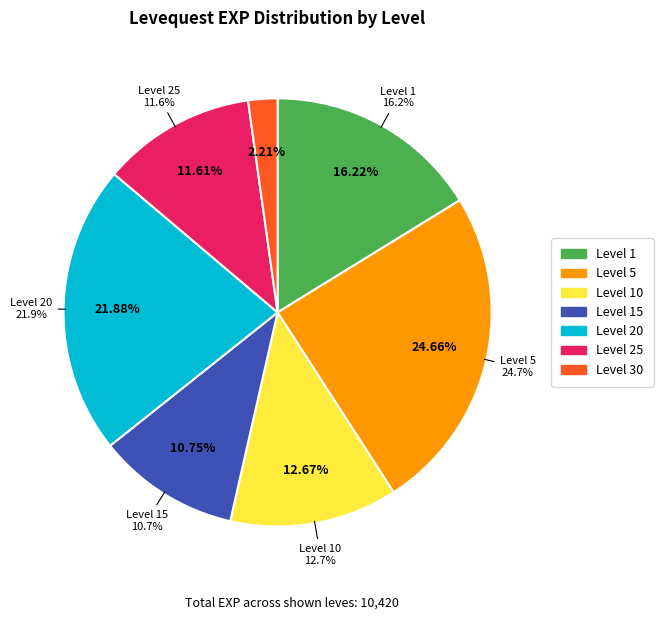

To the nearest percent, what portion does 30 represent?

2%